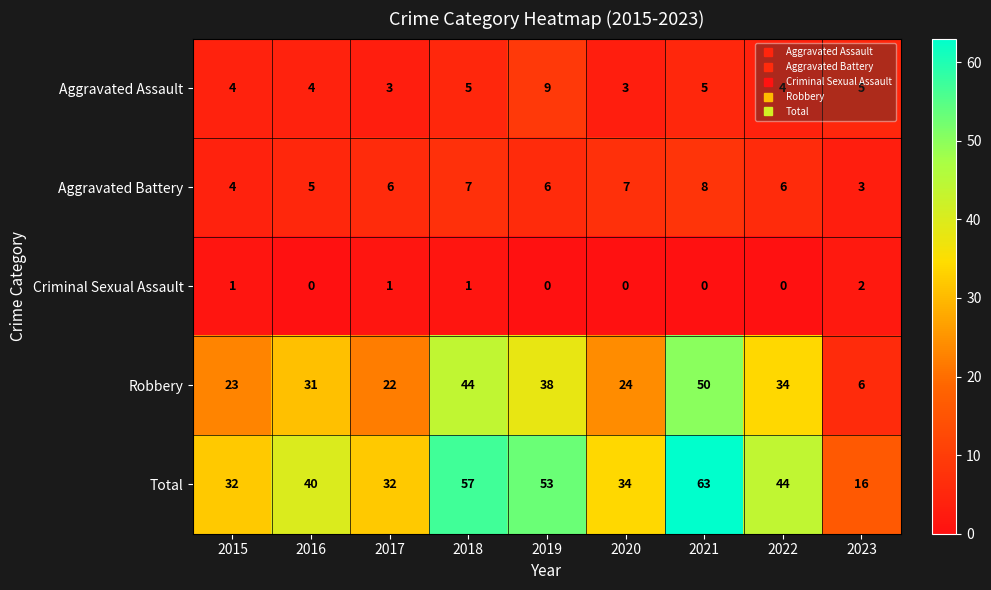

Read the Aggravated Battery value at 2018.

7